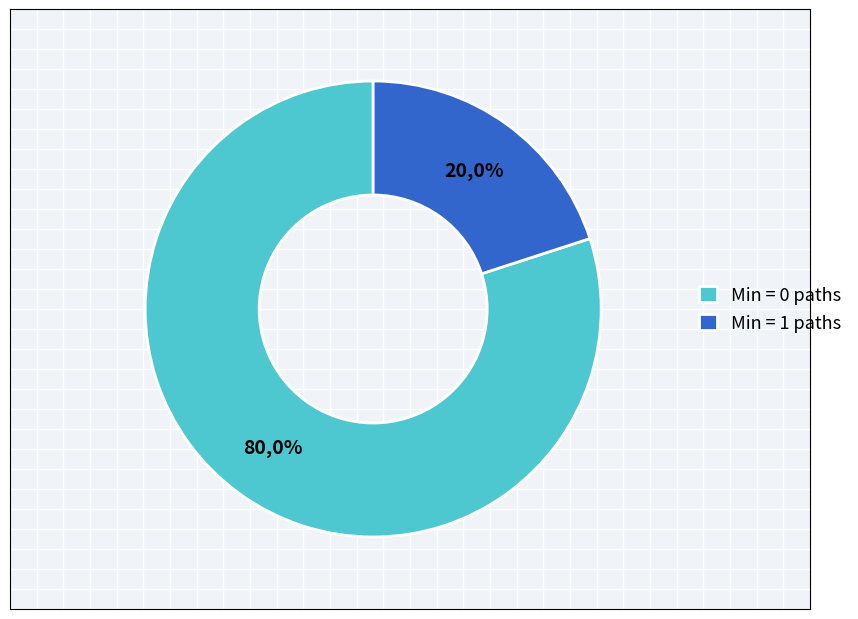

Is there a majority slice in this chart?

Yes